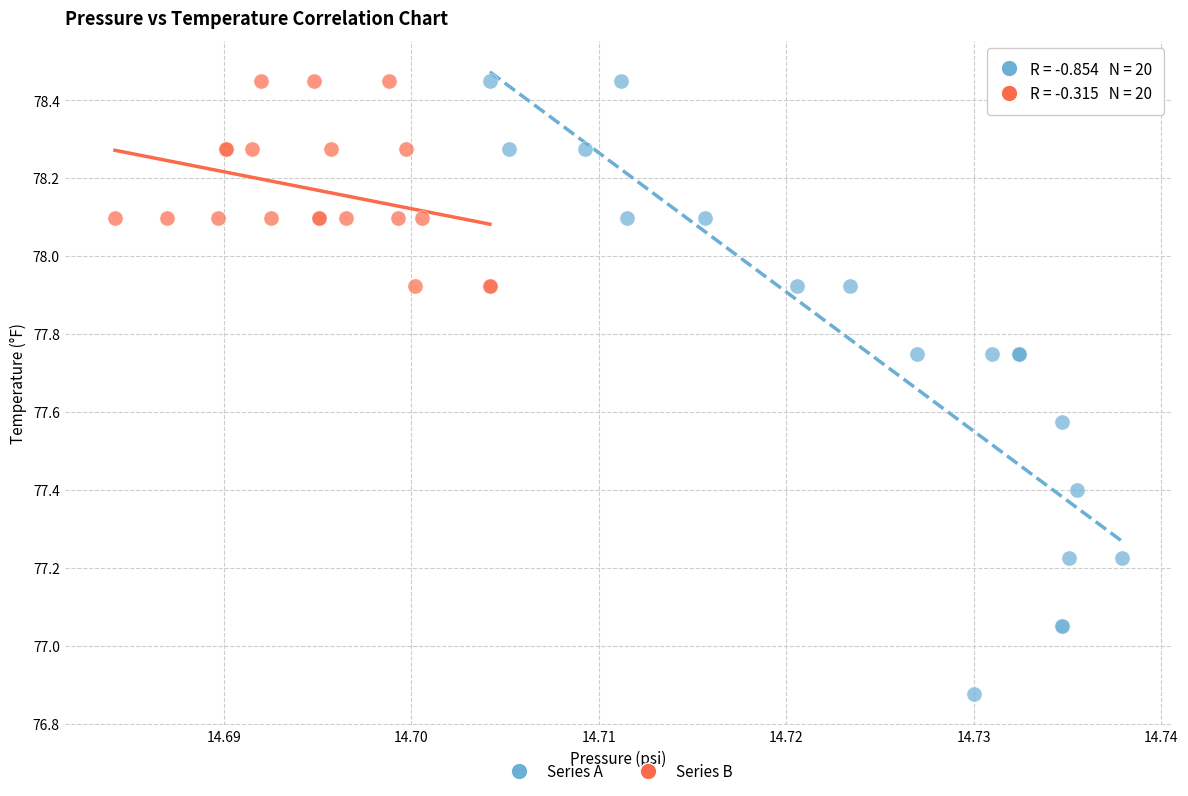

What are all the series names shown in the legend?

Series A, Series B